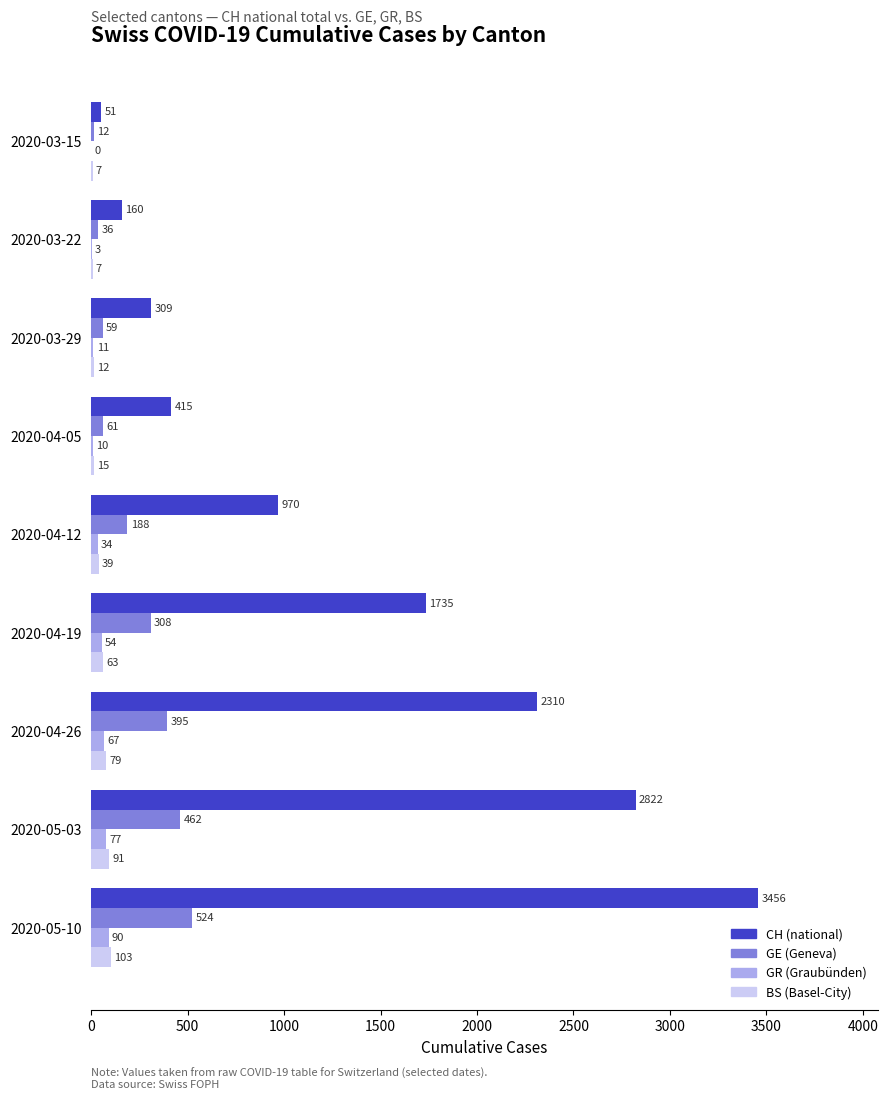

What is the sum of all GR (Graubünden) values?

346